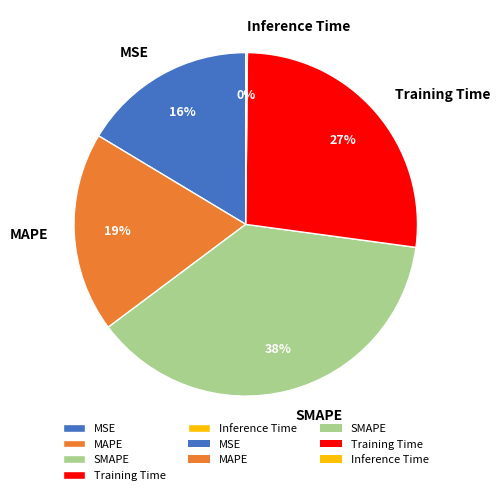

To the nearest percent, what is the combined percentage of MSE and Training Time?

43%